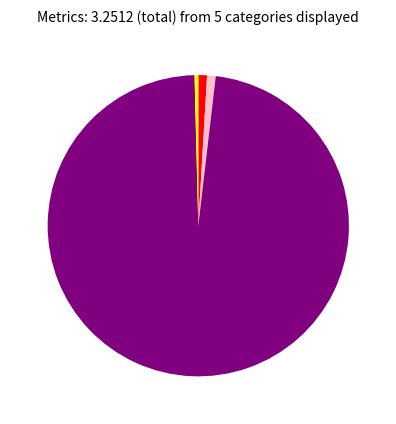

Is there any slice that represents more than half of the pie?

Yes